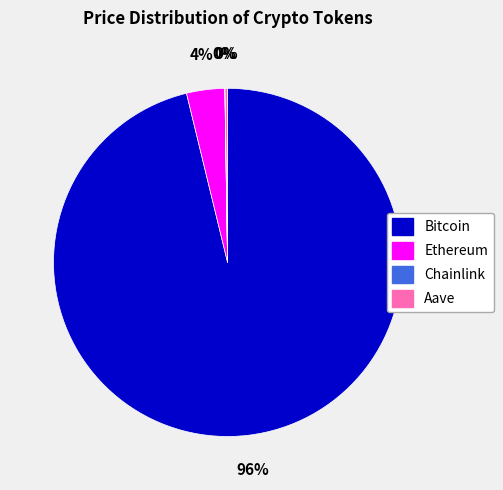

Which slice is the largest?

Bitcoin